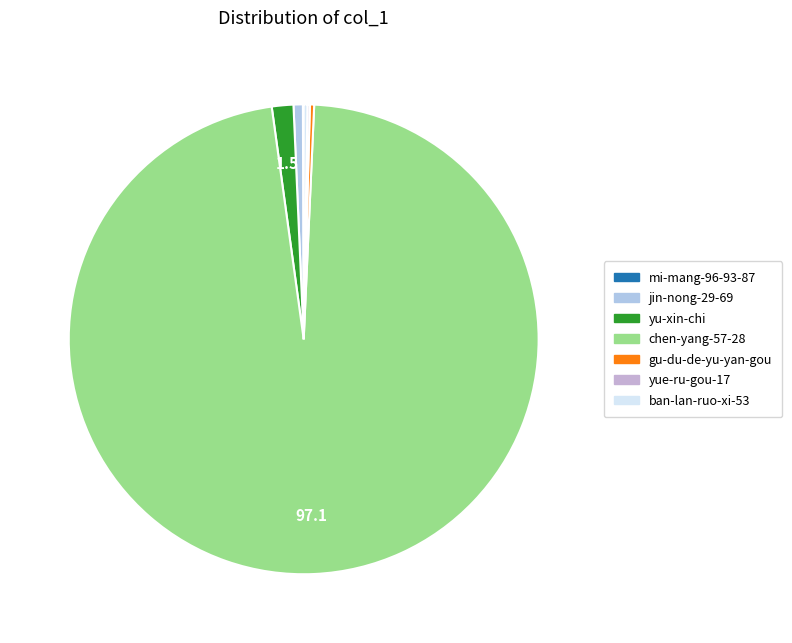

Which category has the biggest portion of the pie?

chen-yang-57-28